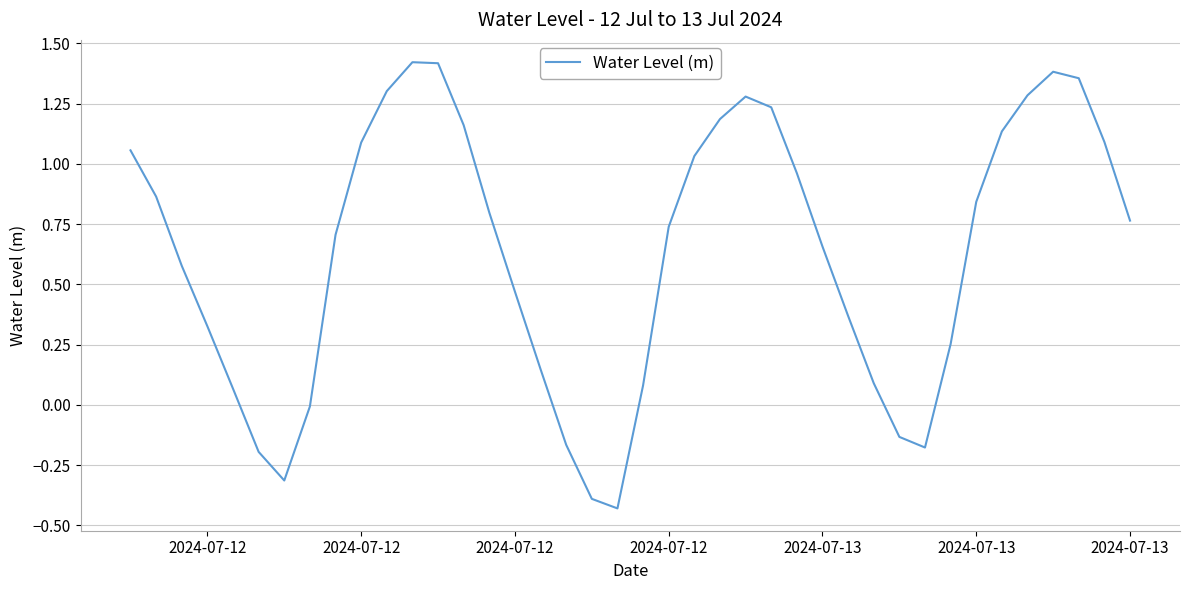

How many lines are shown in the chart?

1